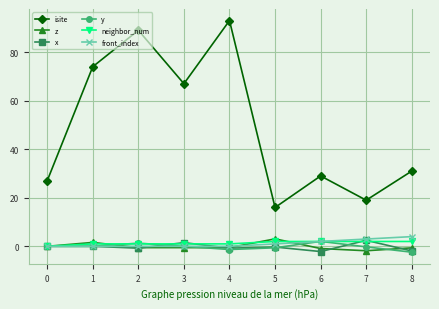

True or false: isite and neighbor_num cross at least once.

False